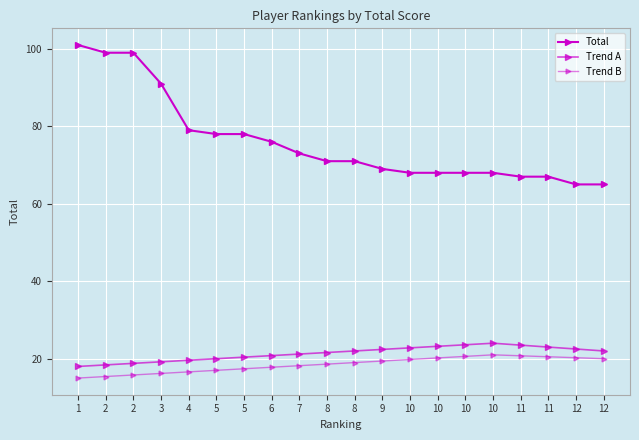

Reading left to right, extract all data points from this chart.

Total: 1=101.0	2=99.0	2=99.0	3=91.0	4=79.0	5=78.0	5=78.0	6=76.0	7=73.0	8=71.0	8=71.0	9=69.0	10=68.0	10=68.0	10=68.0	10=68.0	11=67.0	11=67.0	12=65.0	12=65.0
Trend A: 1=18.0	2=18.4	2=18.8	3=19.2	4=19.6	5=20.0	5=20.4	6=20.8	7=21.2	8=21.6	8=22.0	9=22.4	10=22.8	10=23.2	10=23.6	10=24.0	11=23.5	11=23.0	12=22.5	12=22.0
Trend B: 1=15.0	2=15.4	2=15.8	3=16.2	4=16.6	5=17.0	5=17.4	6=17.8	7=18.2	8=18.6	8=19.0	9=19.4	10=19.8	10=20.2	10=20.6	10=21.0	11=20.8	11=20.5	12=20.2	12=20.0